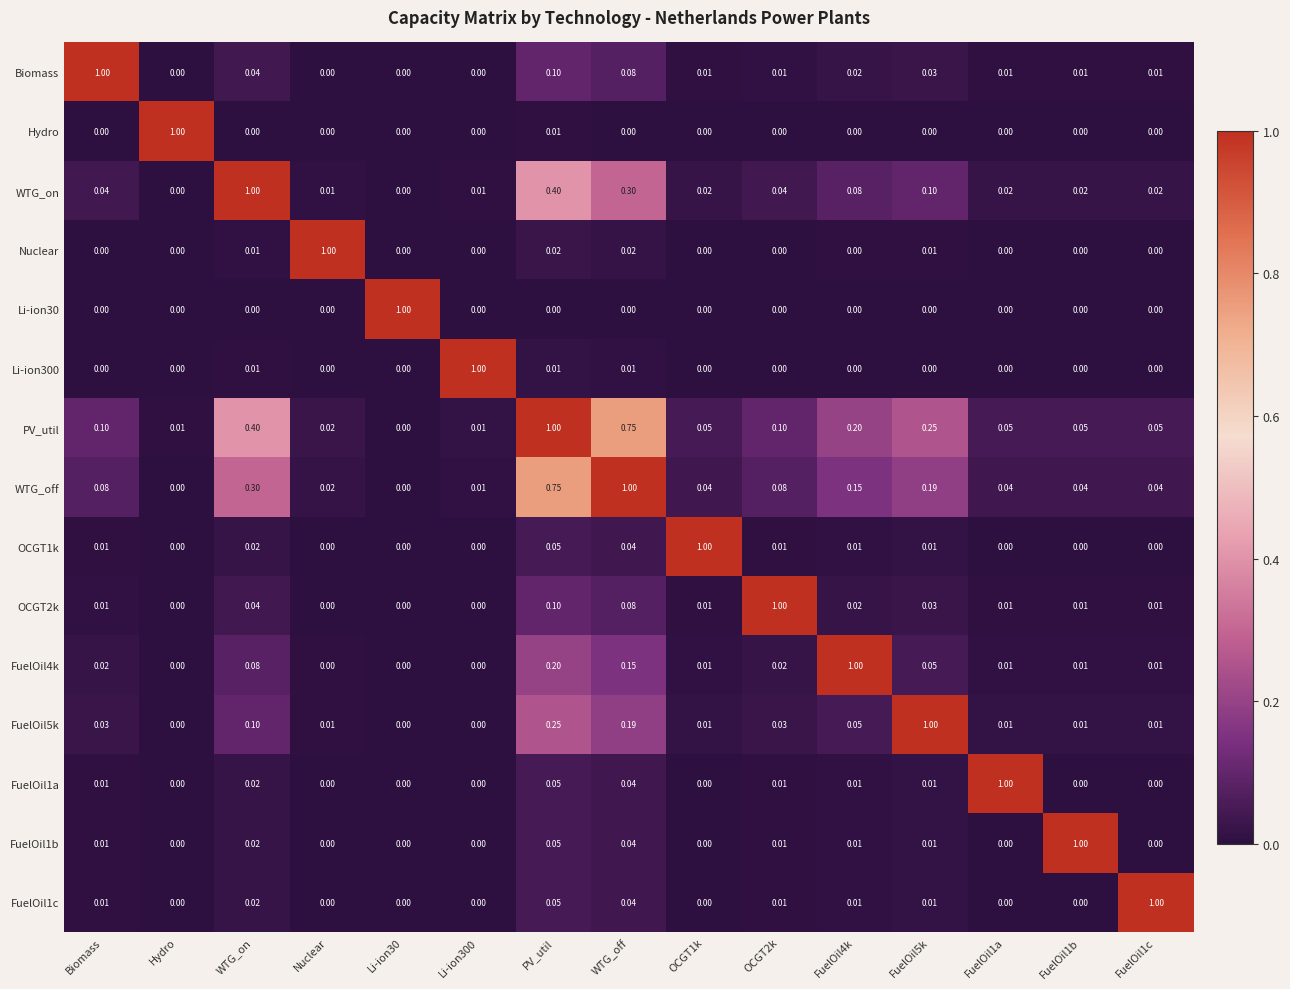

At which category is the sum across all series the highest?

PV_util